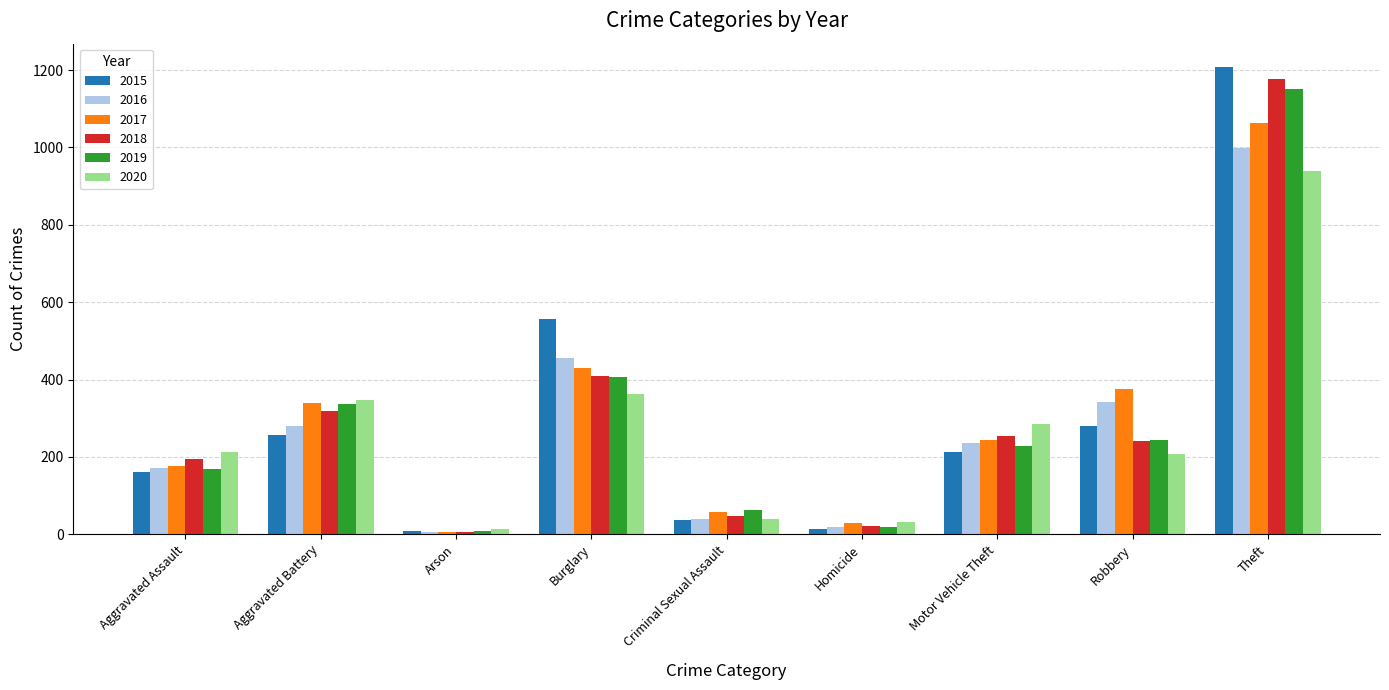

What is the difference between the second highest and minimum values in the 2018 series?

403